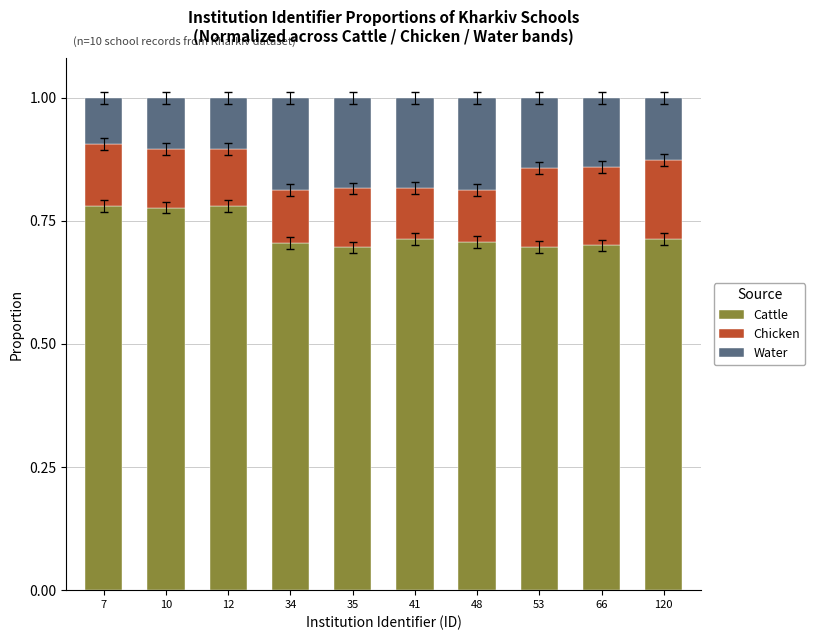

What is the sum of all Cattle values?

7.3